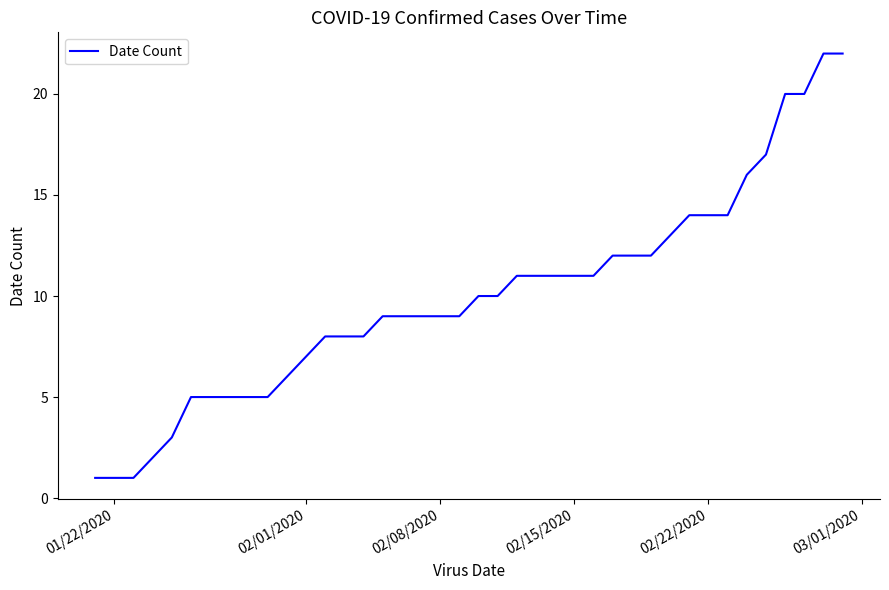

Reading left to right, transcribe all the data shown in this chart.

1	1	1	2	3	5	5	5	5	5	6	7	8	8	8	9	9	9	9	9	10	10	11	11	11	11	11	12	12	12	13	14	14	14	16	17	20	20	22	22